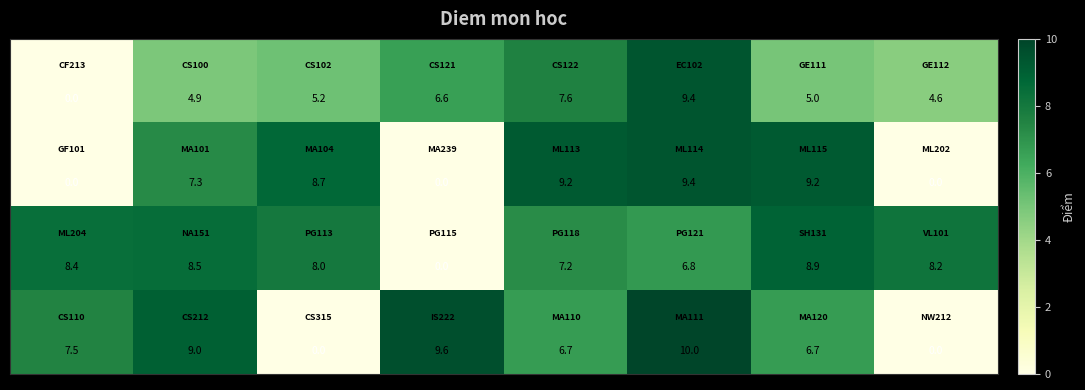

At how many categories does at least one series exceed 4?

8